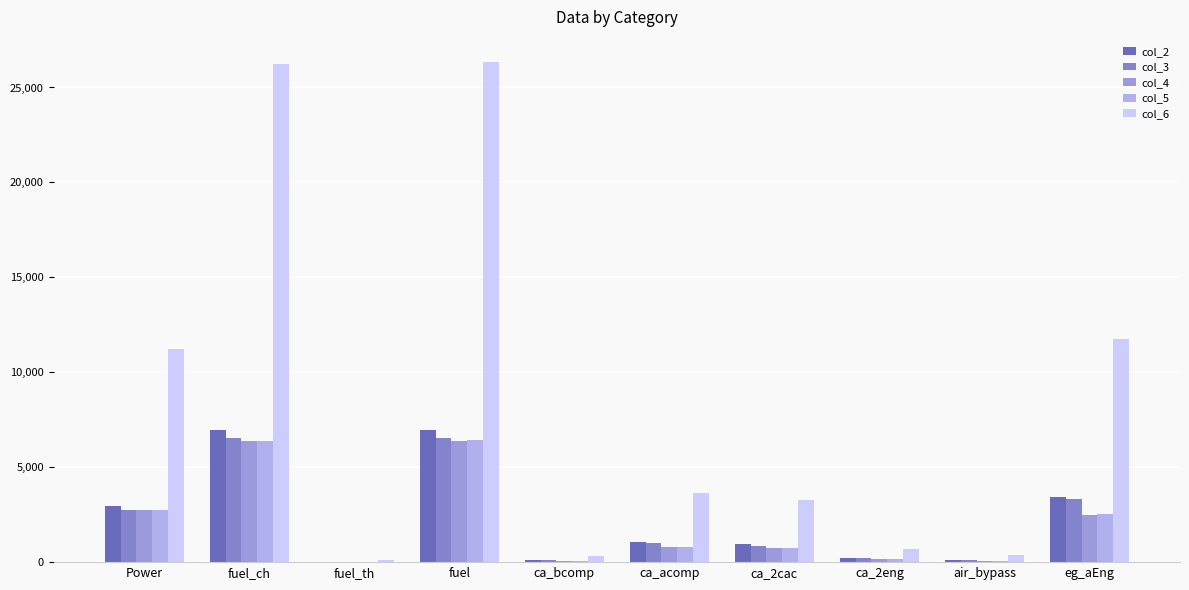

Rank the series at ca_2cac from lowest to highest value.

col_4, col_5, col_3, col_2, col_6